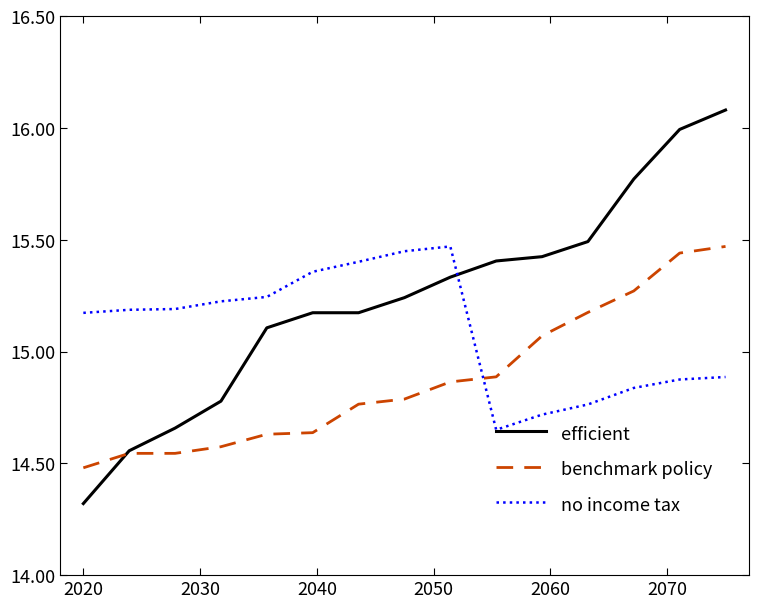

List the series in order of their overall mean, lowest first.

benchmark policy, no income tax, efficient